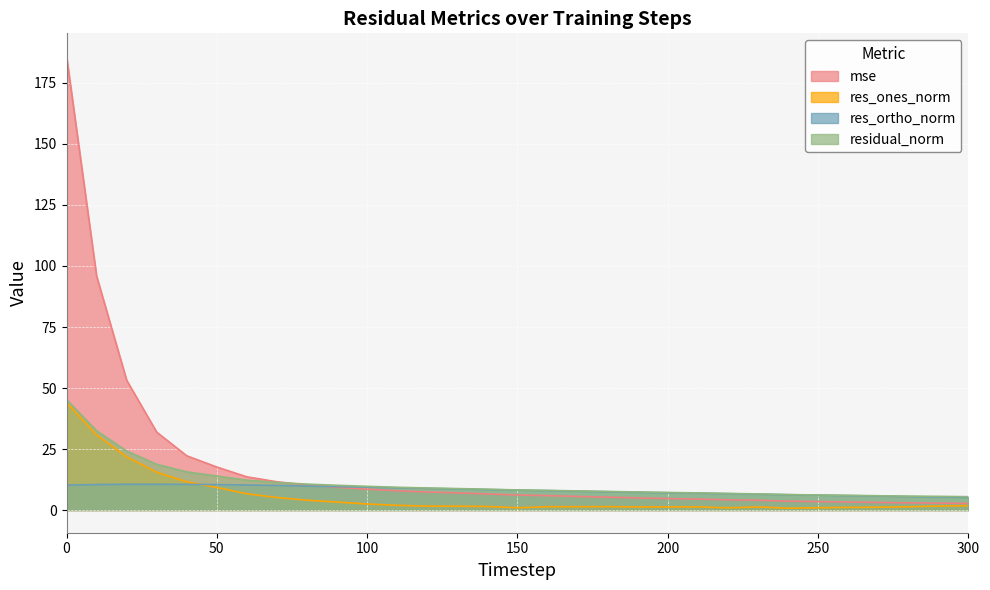

True or false: mse has more than 0 interior local peaks.

False